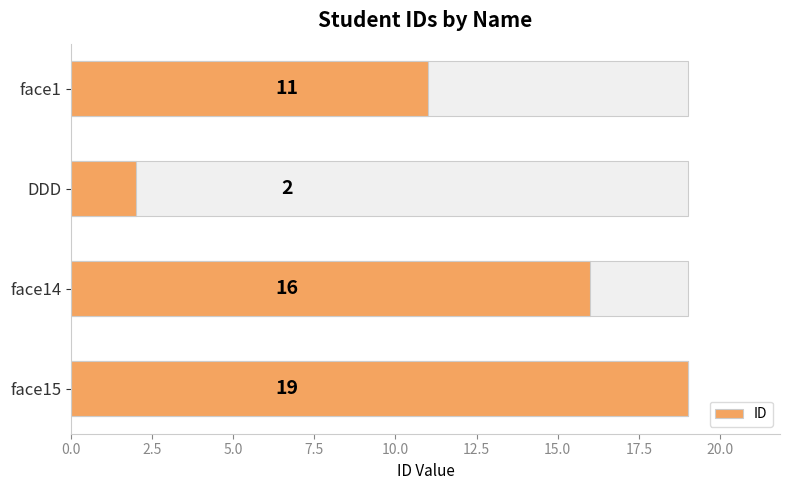

What is the difference between the maximum and minimum values?

17